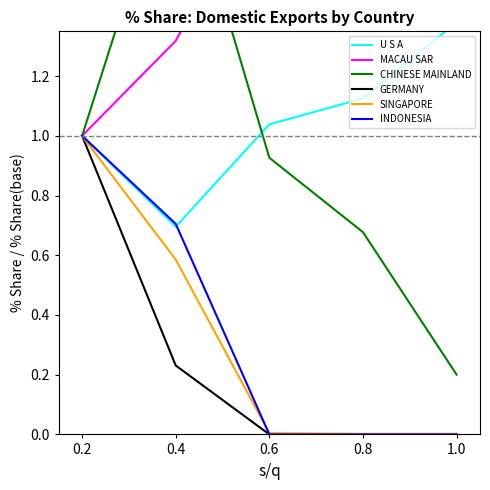

How many series are shown in this chart?

6